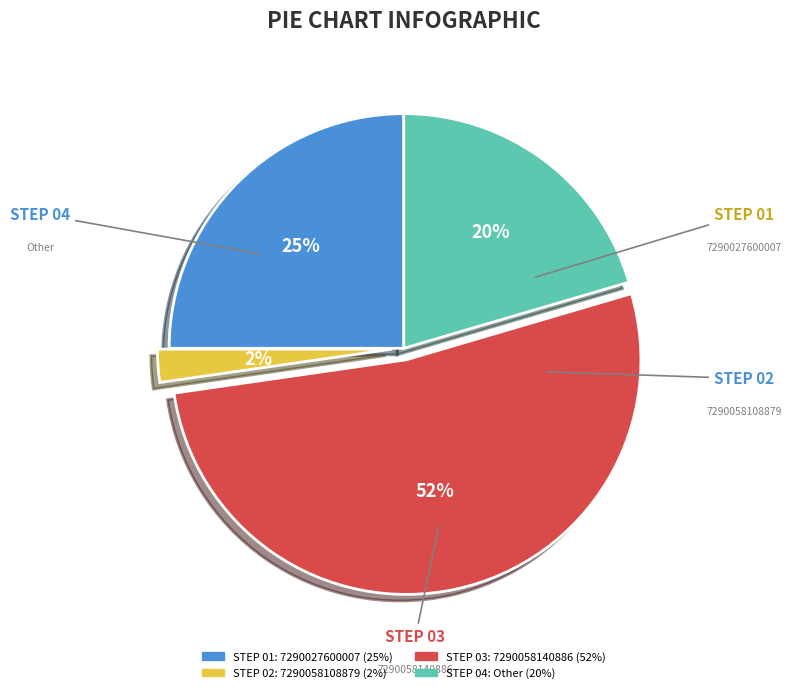

Count the number of slices in the pie.

4